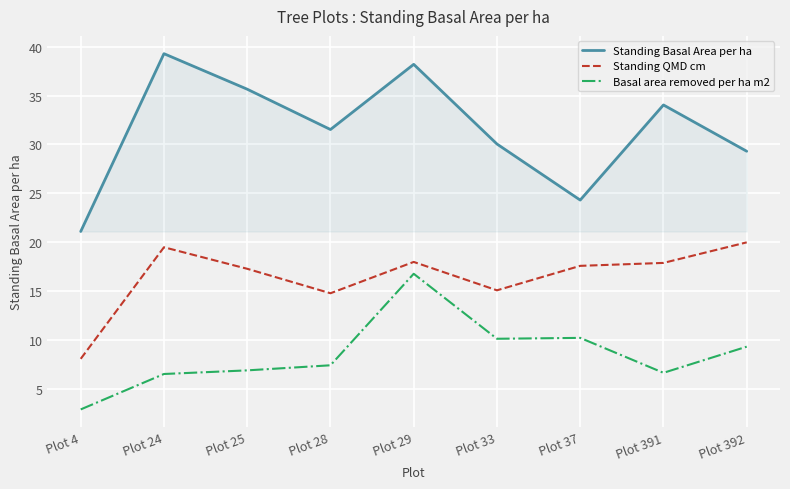

True or false: Standing Basal Area per ha and Standing QMD cm intersect in this chart.

False